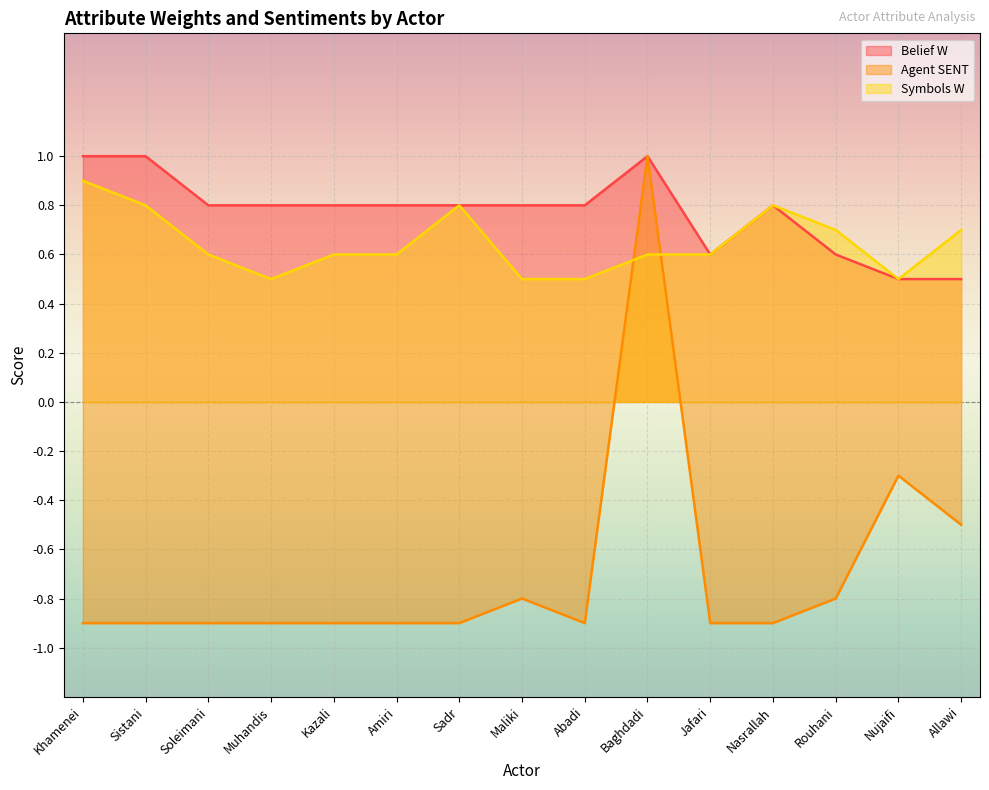

Where is the first local maximum for Symbols W?

Sadr